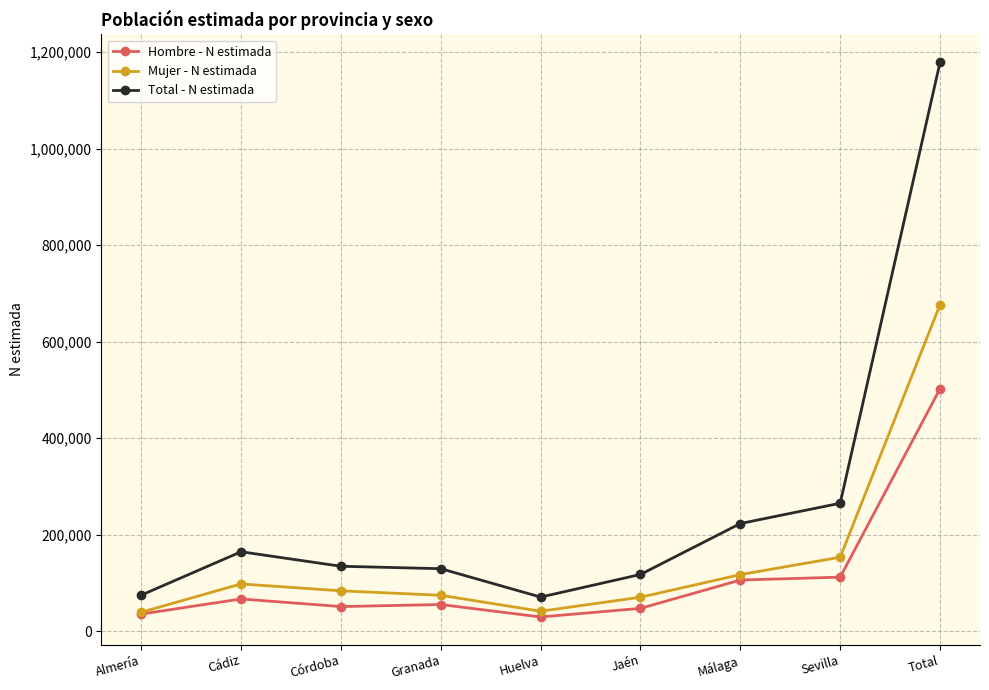

True or false: Total - N estimada and Mujer - N estimada cross at least once.

False